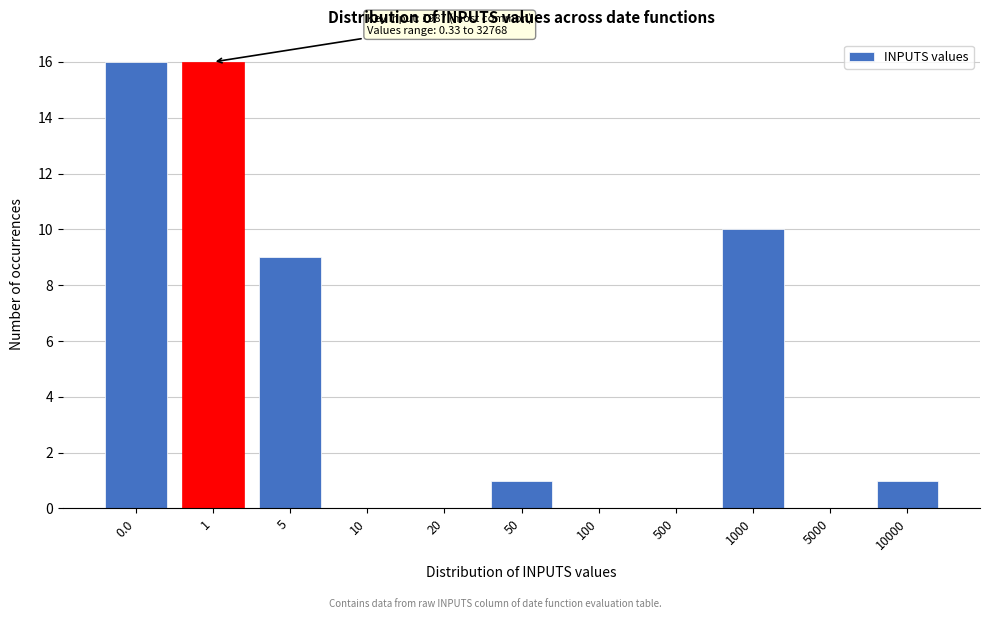

Reading left to right, list all the values displayed in this chart.

0.0=16	1=16	5=9	10=0	20=0	50=1	100=0	500=0	1000=10	5000=0	10000=1